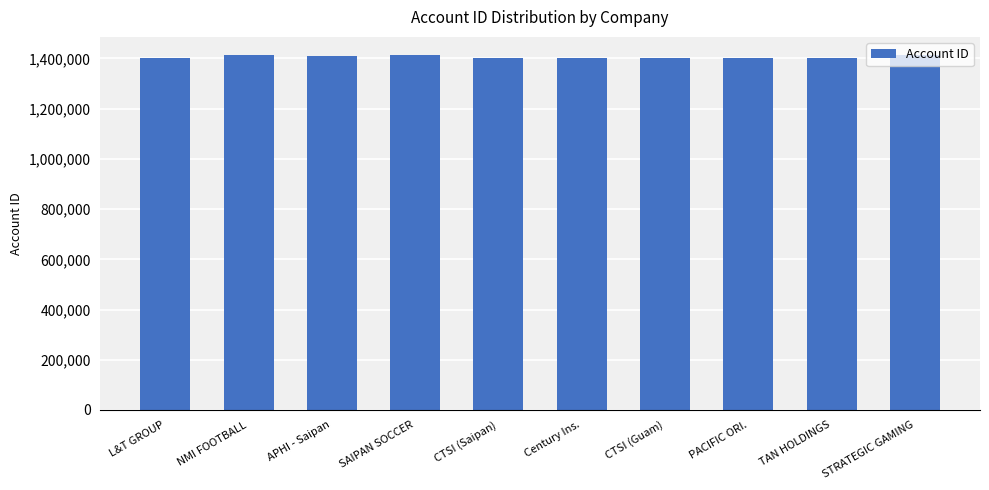

What is the label of the 5th bar from the left?

CTSI (Saipan)